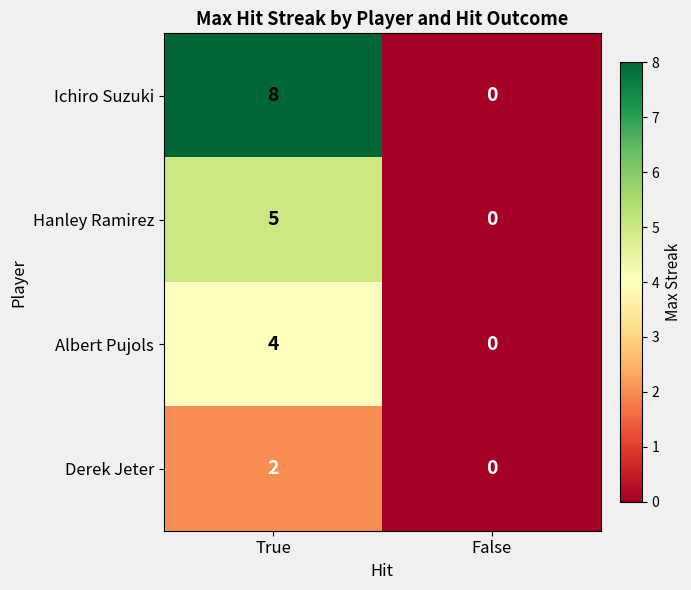

Which series has the largest range (max minus min)?

Ichiro Suzuki